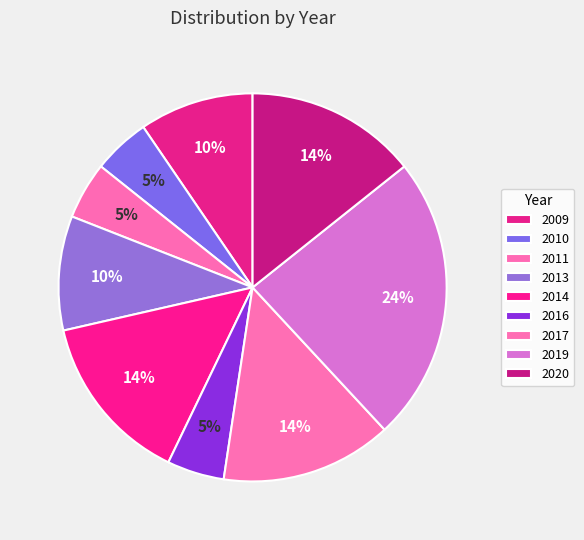

What percentage do 2013 and 2011 together represent?

14.3%